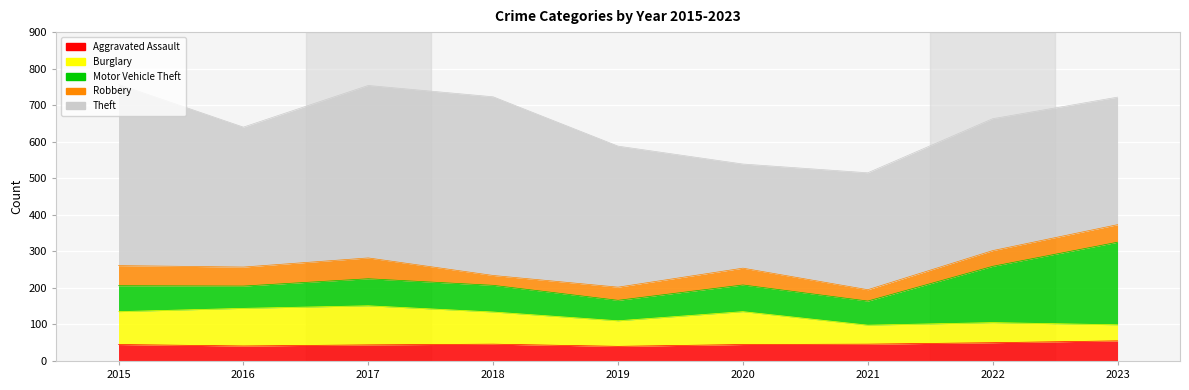

What is the difference between the highest and lowest values at 2019?

350